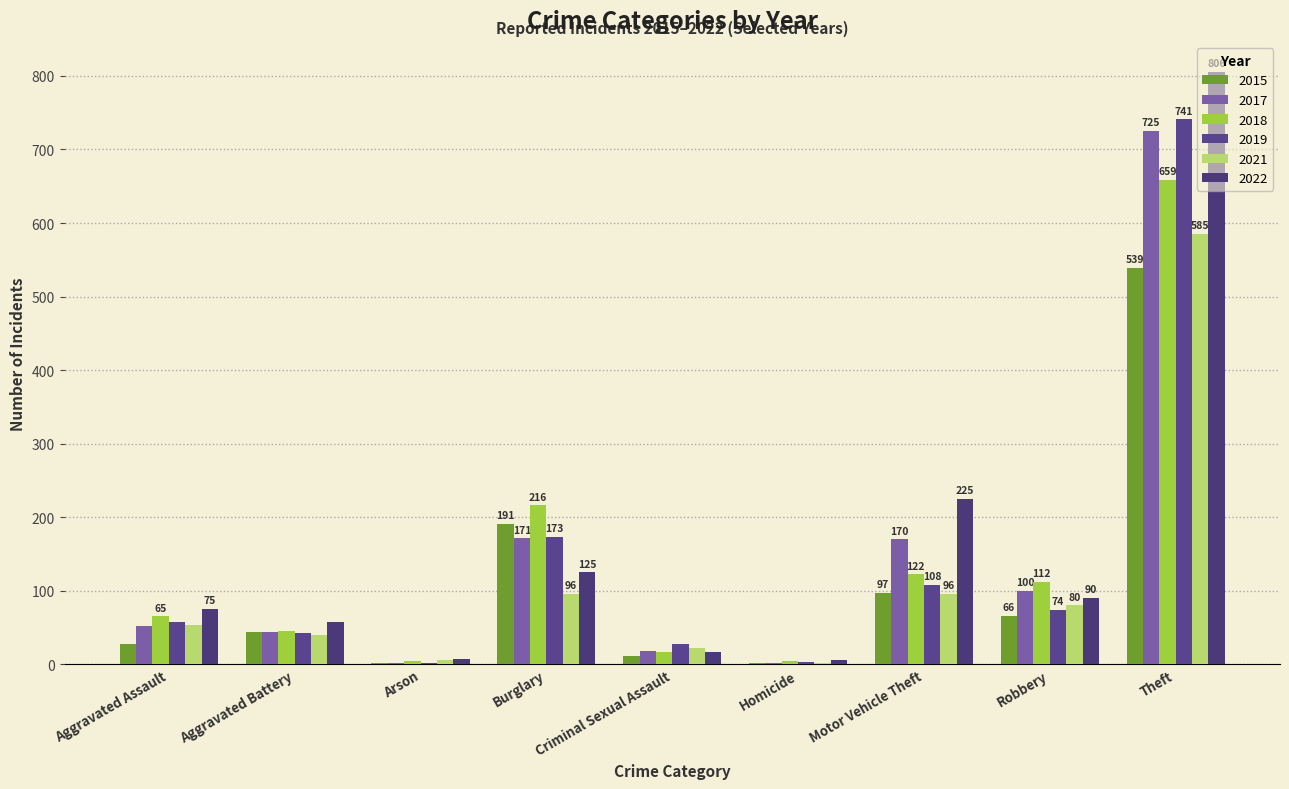

Count the number of categories in the chart.

9